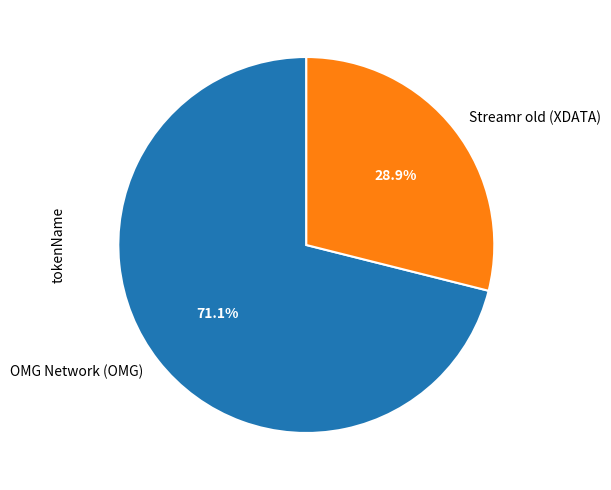

To the nearest percent, what portion does Streamr old (XDATA) represent?

29%